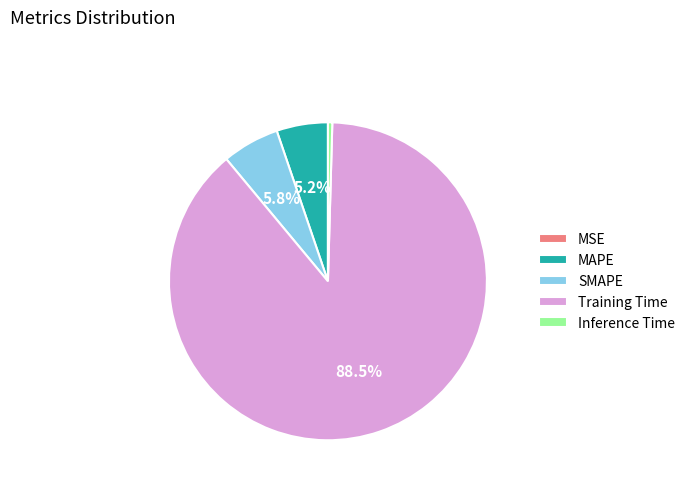

Which has a higher value, Training Time or SMAPE?

Training Time